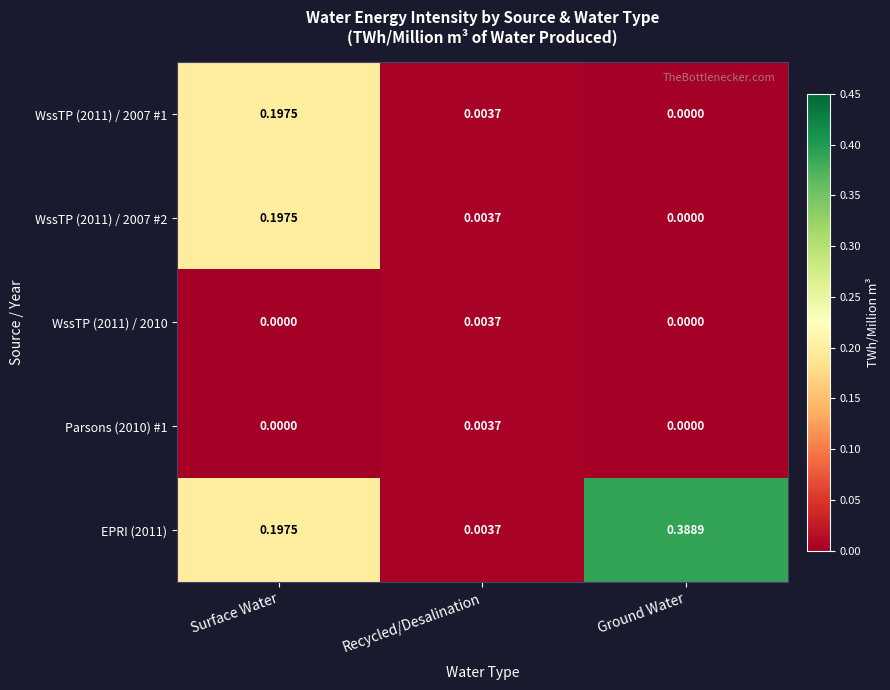

Count the number of categories in the chart.

3